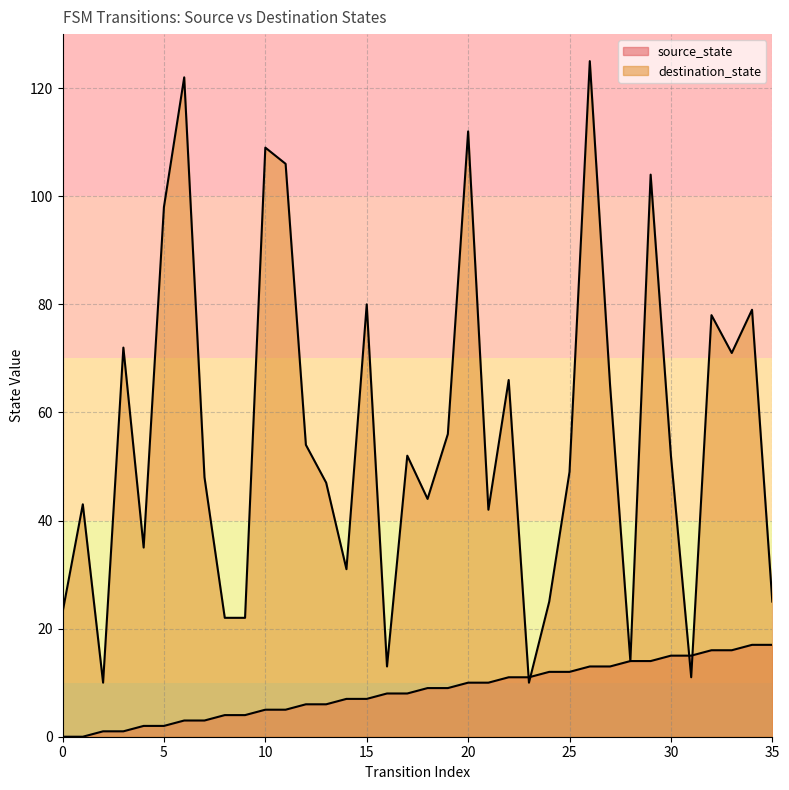

Which series has the largest range (max minus min)?

destination_state